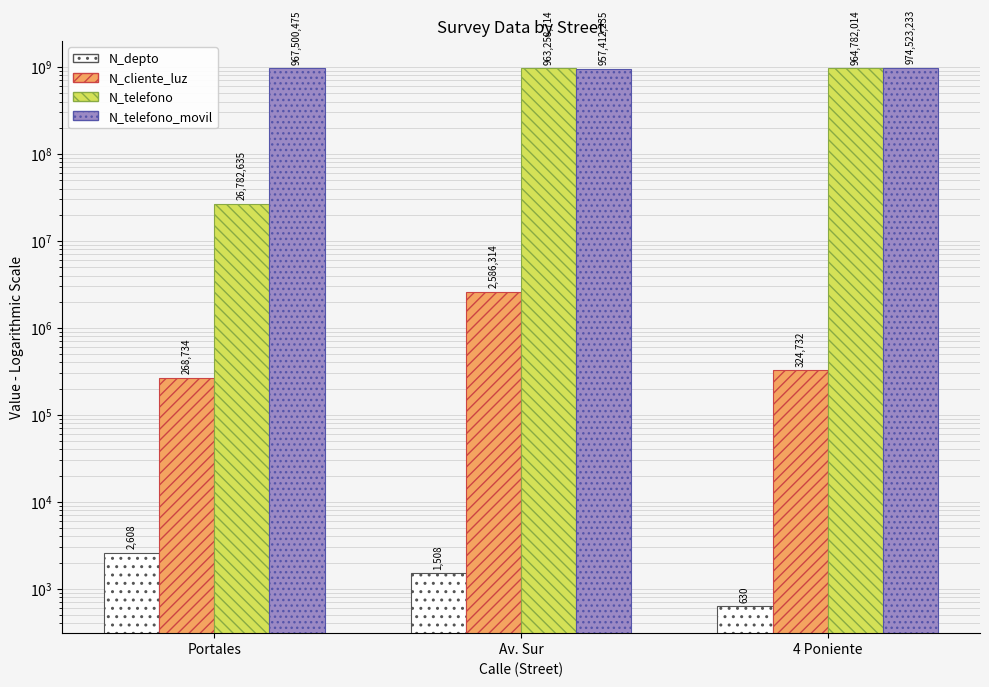

How many categories are shown in the chart?

3